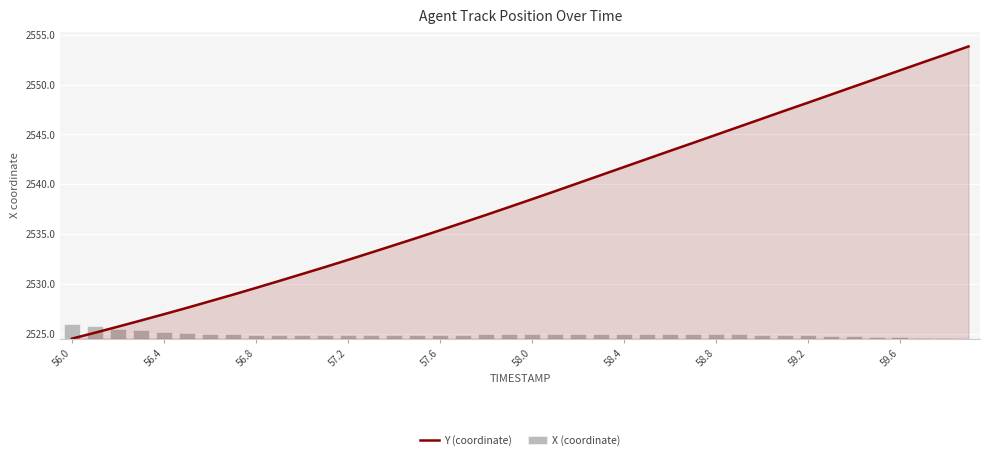

The value of Y (coordinate) at 31 is 2547.4. True or false?

True